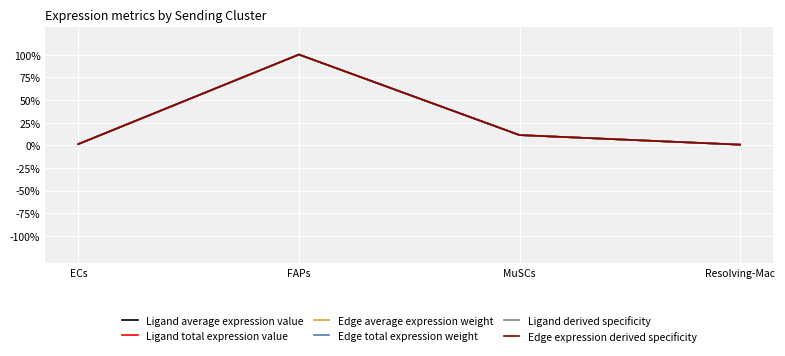

True or false: Ligand average expression value and Edge average expression weight cross at least once.

False